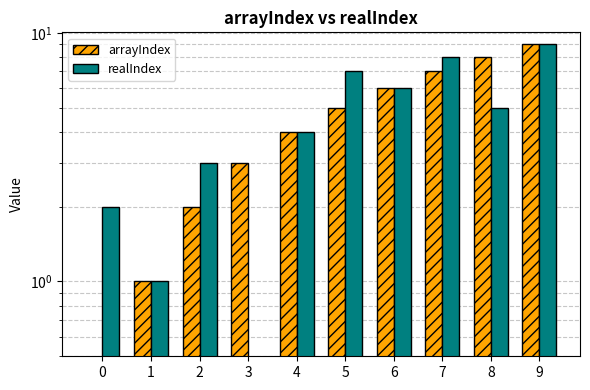

The realIndex series shows 4 at 4. True or false?

True